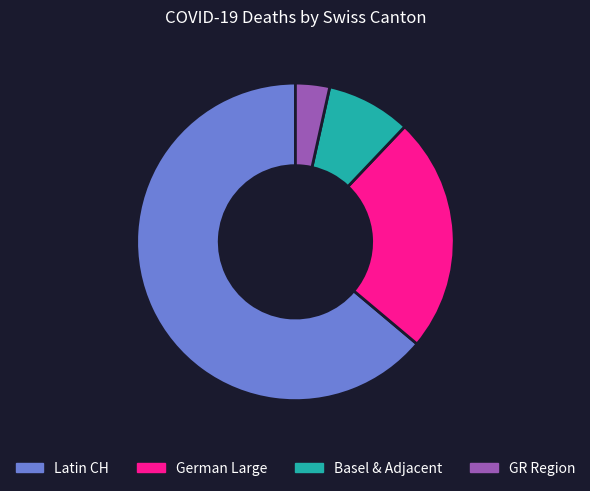

What is the majority slice?

Latin CH